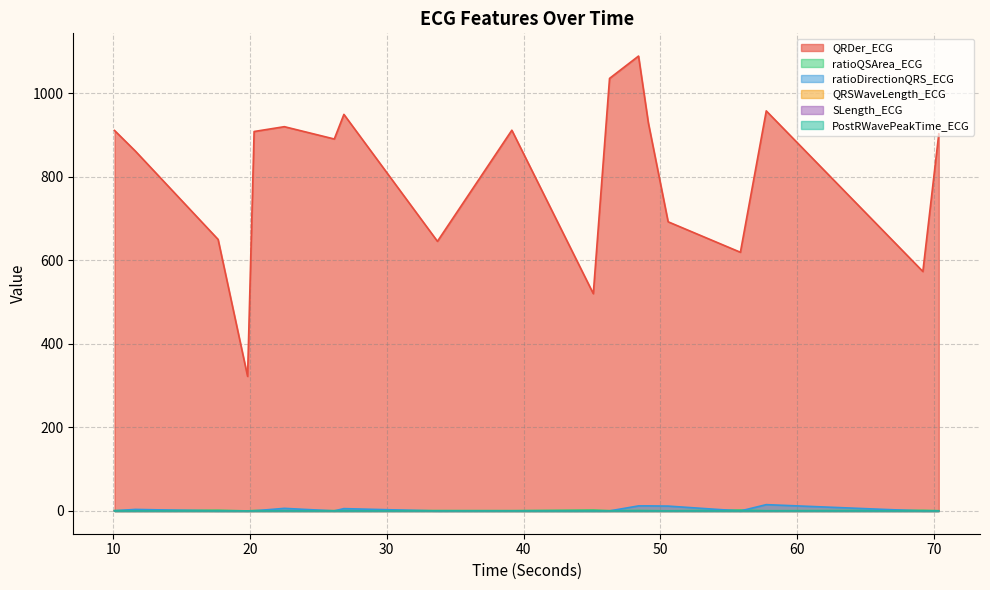

What position from the right is 49.1171875?

6